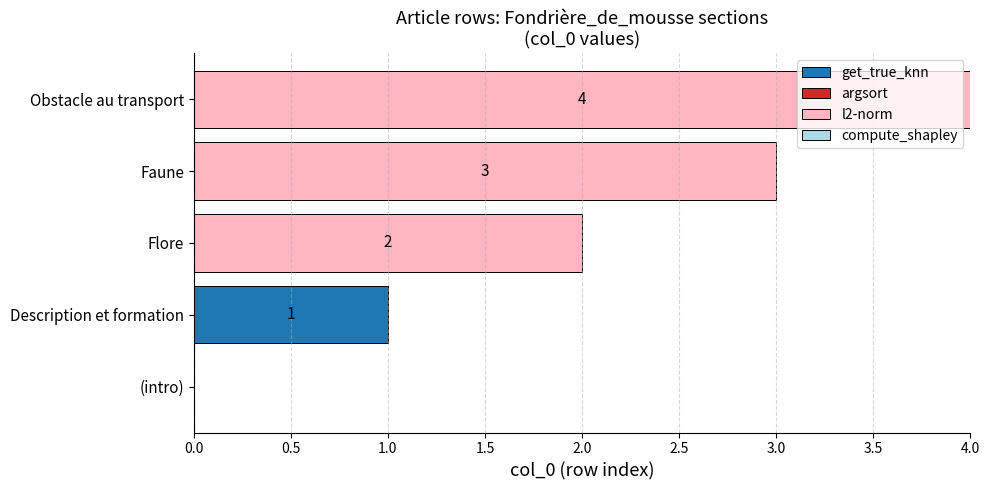

Is it true that get_true_knn equals 0 at Description et formation?

False